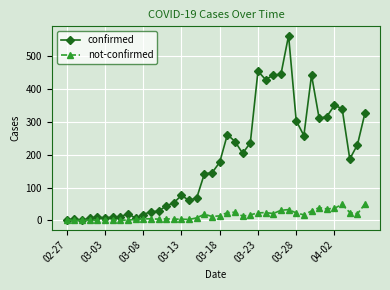

Which series has the widest spread of values?

confirmed